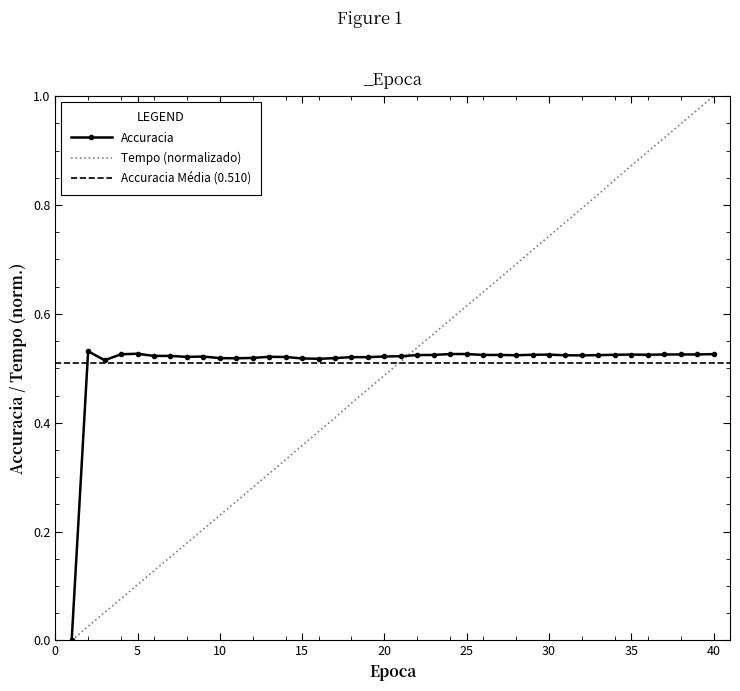

How many lines are shown in the chart?

2